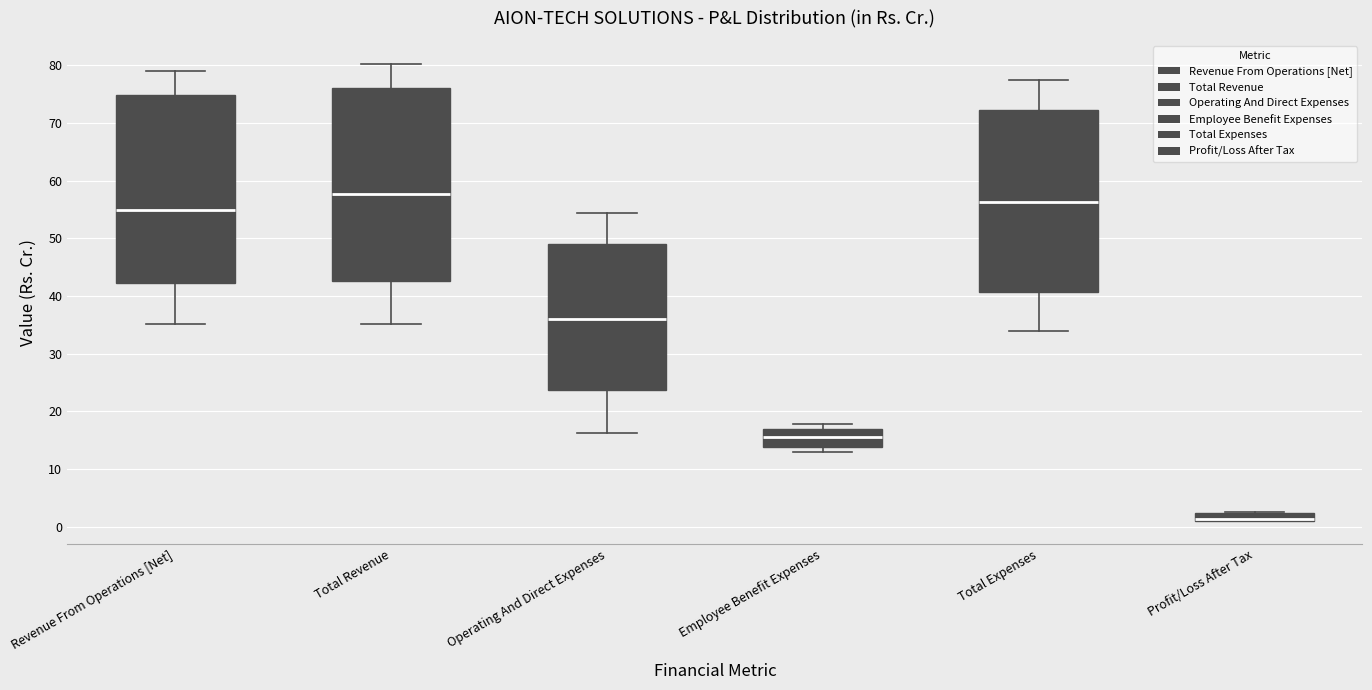

Where does the median line of the box for Employee Benefit Expenses sit on the y-axis? The values are not printed on the chart, so give them approximately, as read against the axis.

16